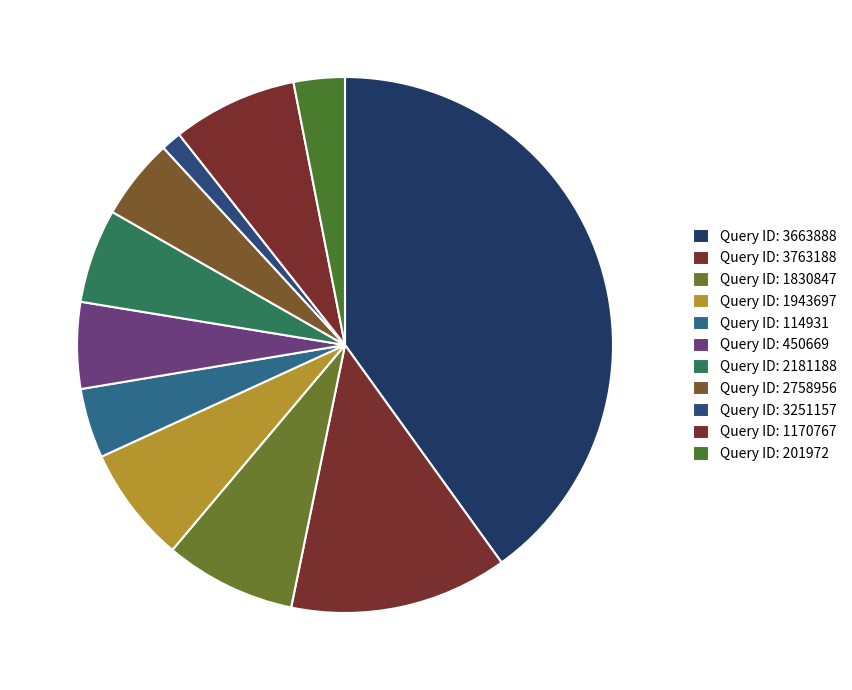

Count the number of slices in the pie.

11